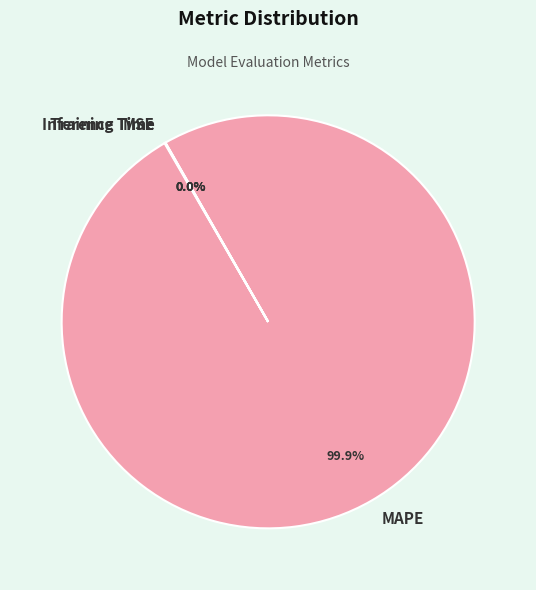

Does any single category account for the majority?

Yes